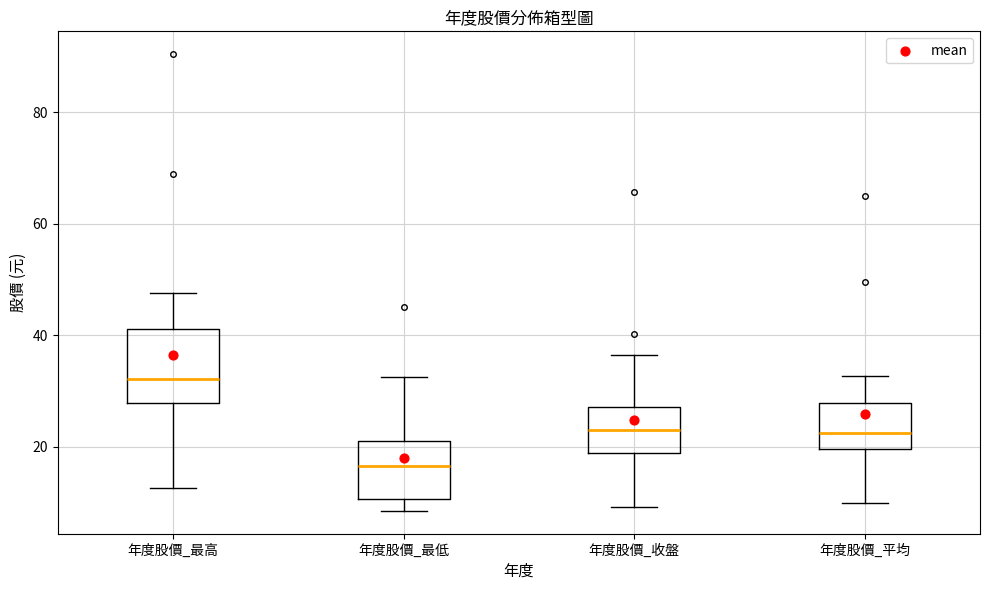

Where does the lower whisker of the box for 年度股價_平均 end on the y-axis? The values are not printed on the chart, so give them approximately, as read against the axis.

10